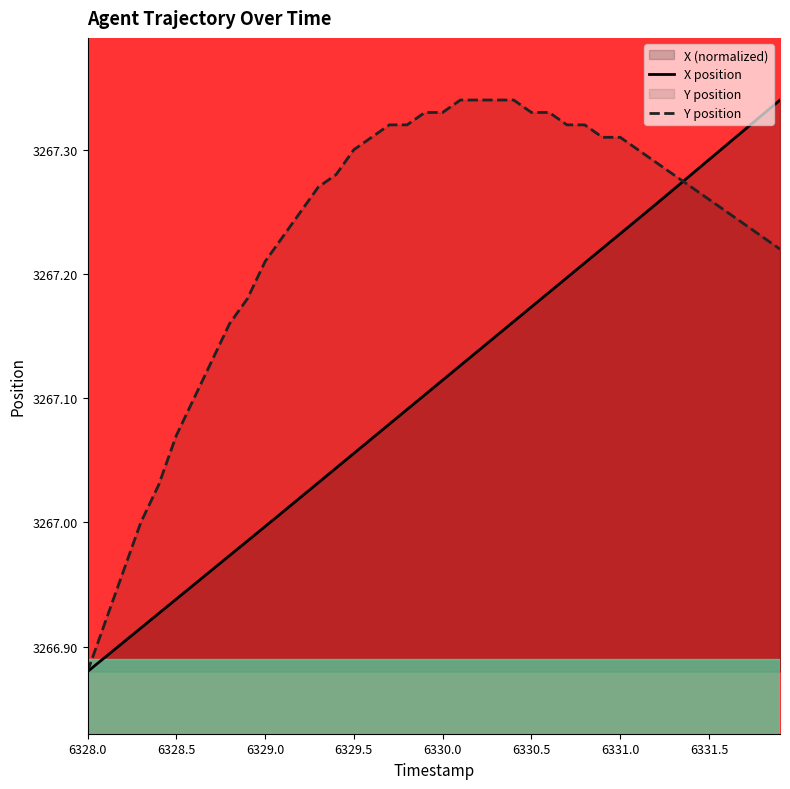

List the series in order of their overall mean, lowest first.

X position, Y position